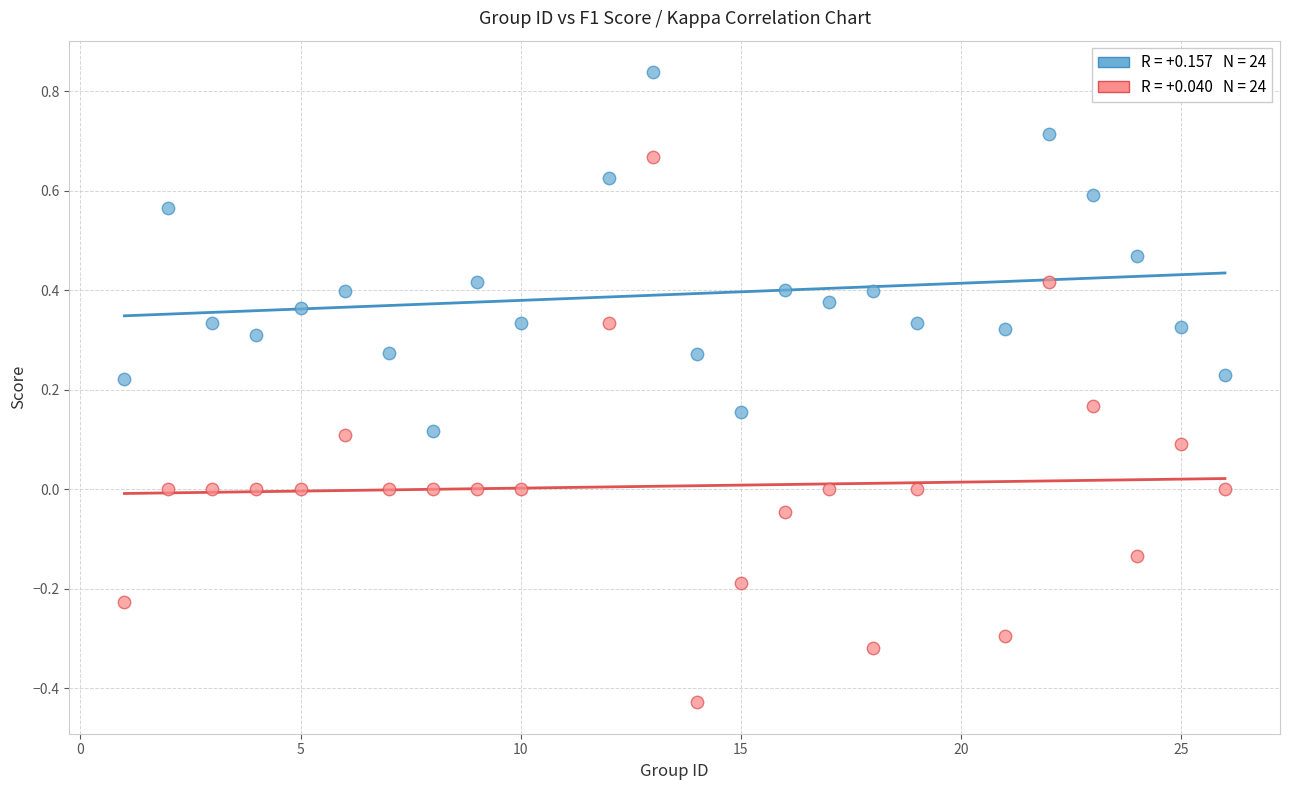

Across all data points, what is the range of X values (max minus min)?

25.0